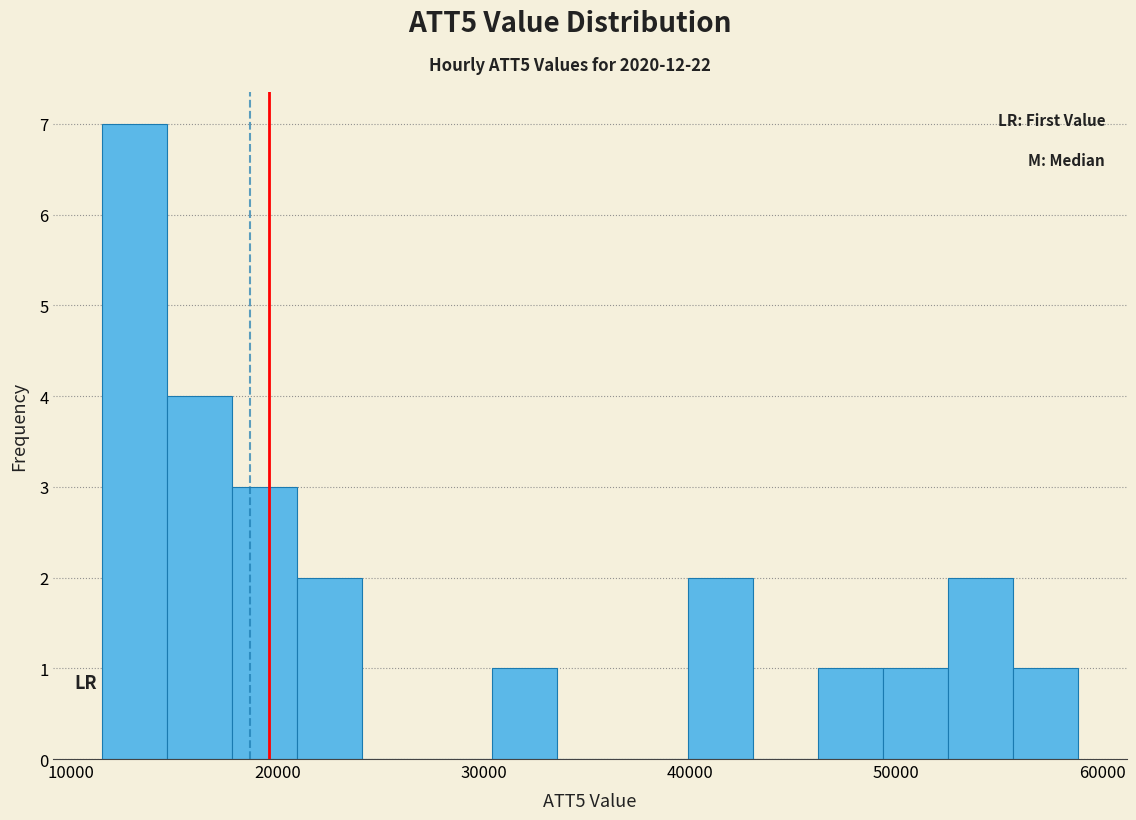

Read against the x-axis, roughly where is the centre of the tallest bar?

13000